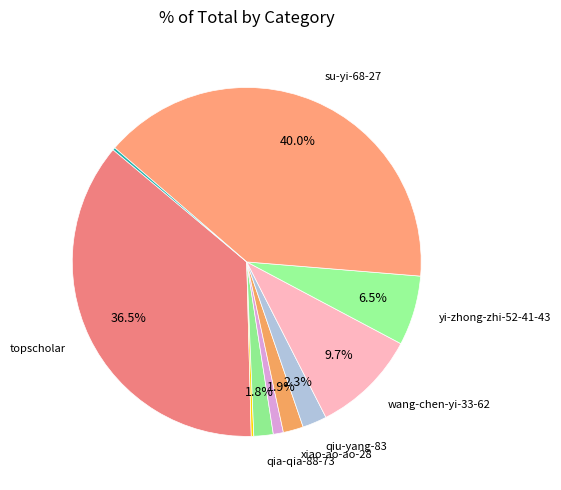

Which slice is the smallest?

nin-hao-bu-song